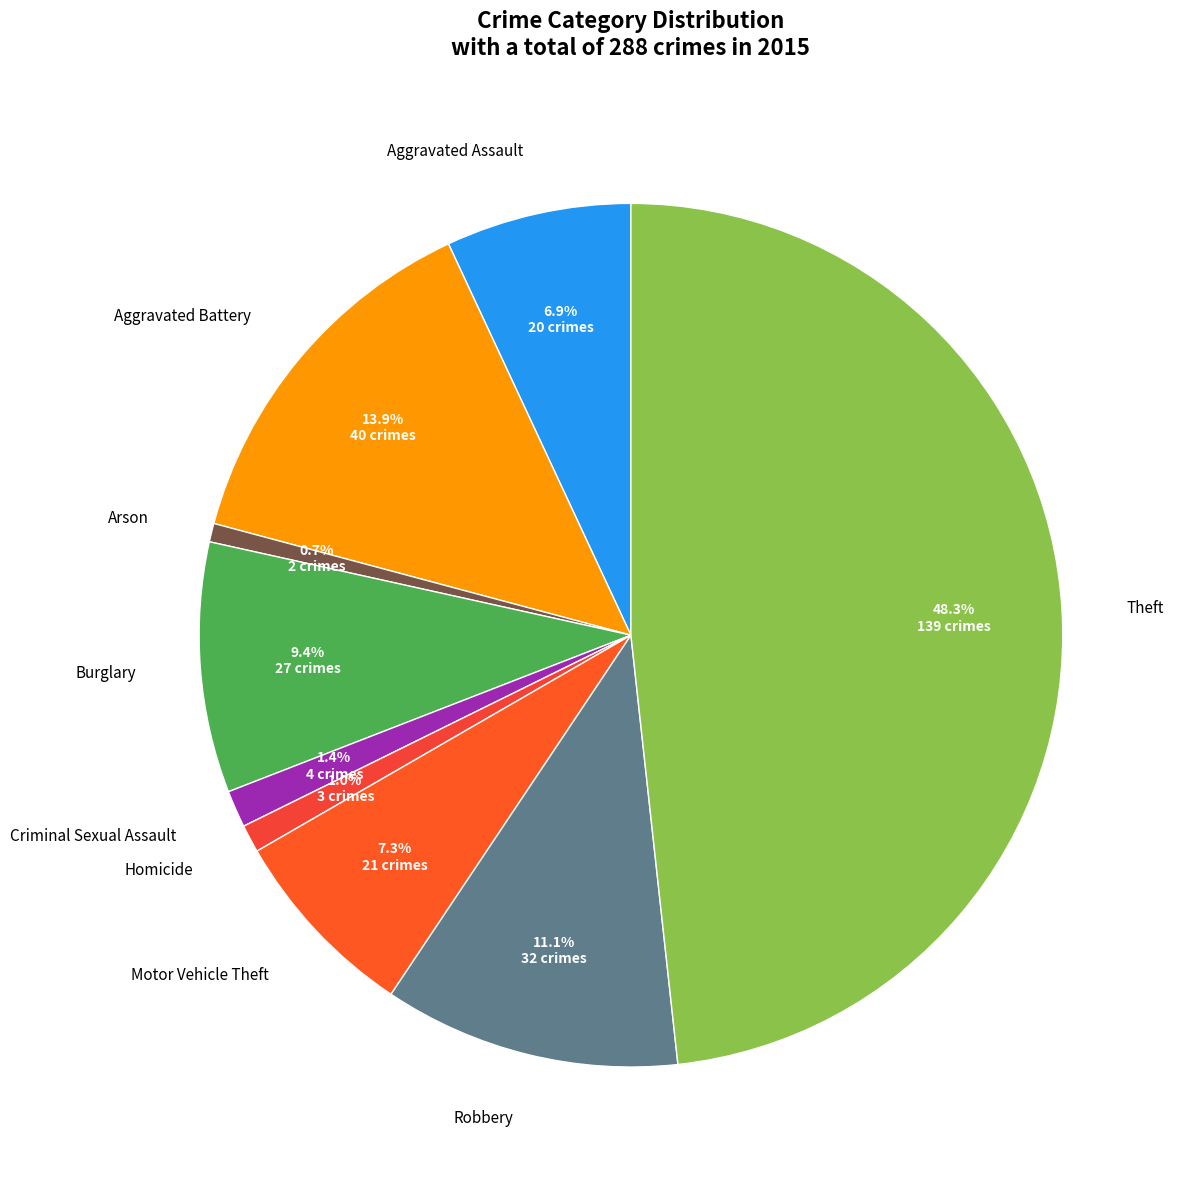

Is there any slice that represents more than half of the pie?

No